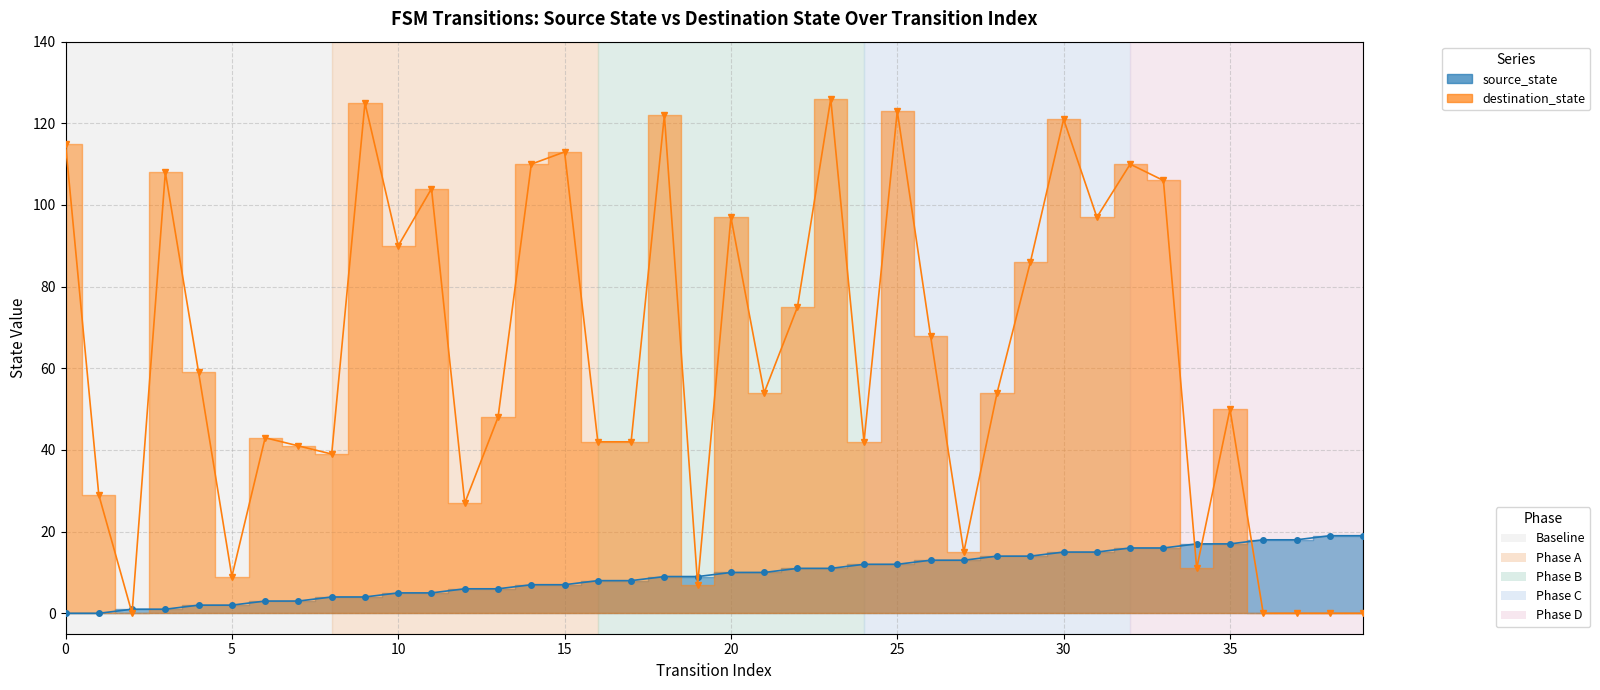

Reading left to right, what are all the values shown in this chart?

source_state: 0=0	1=0	2=1	3=1	4=2	5=2	6=3	7=3	8=4	9=4	10=5	11=5	12=6	13=6	14=7	15=7	16=8	17=8	18=9	19=9	20=10	21=10	22=11	23=11	24=12	25=12	26=13	27=13	28=14	29=14	30=15	31=15	32=16	33=16	34=17	35=17	36=18	37=18	38=19	39=19
destination_state: 0=115	1=29	2=0	3=108	4=59	5=9	6=43	7=41	8=39	9=125	10=90	11=104	12=27	13=48	14=110	15=113	16=42	17=42	18=122	19=7	20=97	21=54	22=75	23=126	24=42	25=123	26=68	27=15	28=54	29=86	30=121	31=97	32=110	33=106	34=11	35=50	36=0	37=0	38=0	39=0